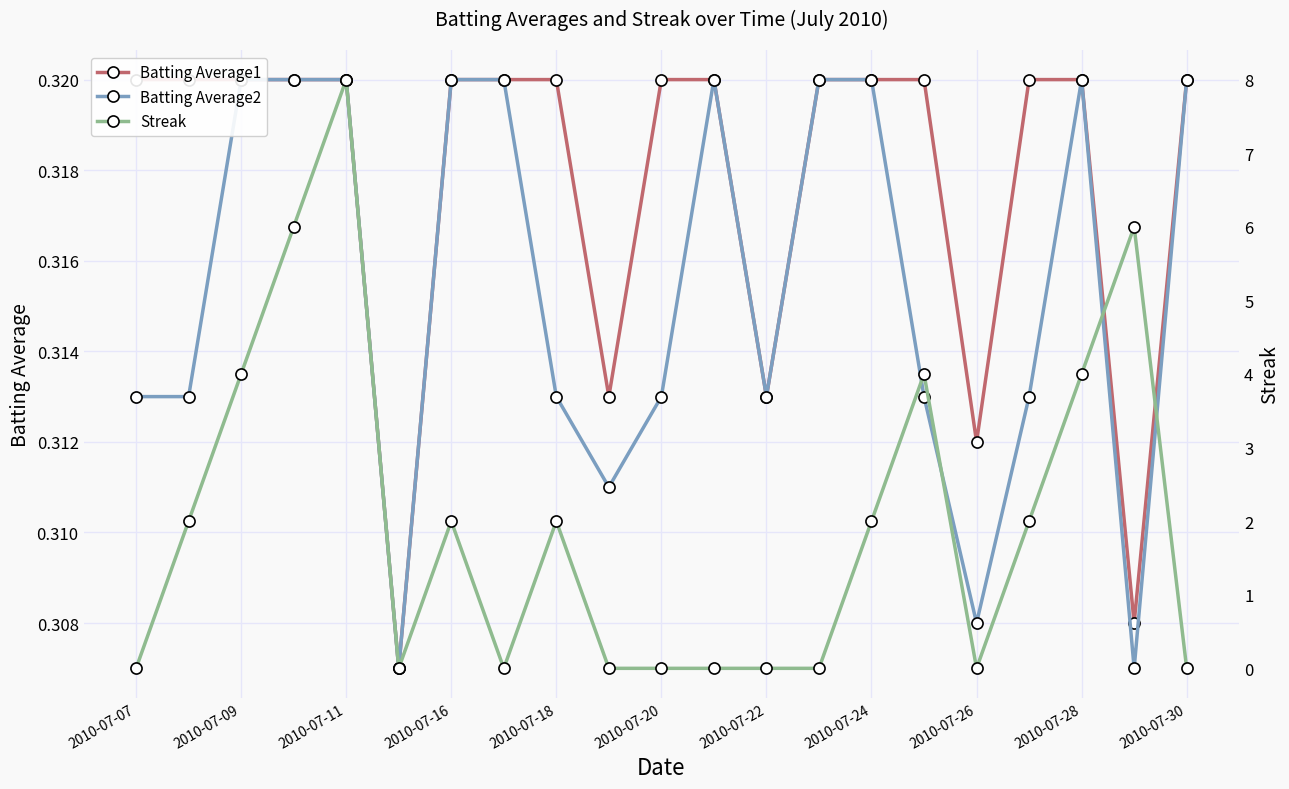

Rank the series by their maximum value, from highest to lowest.

Streak, Batting Average1, Batting Average2